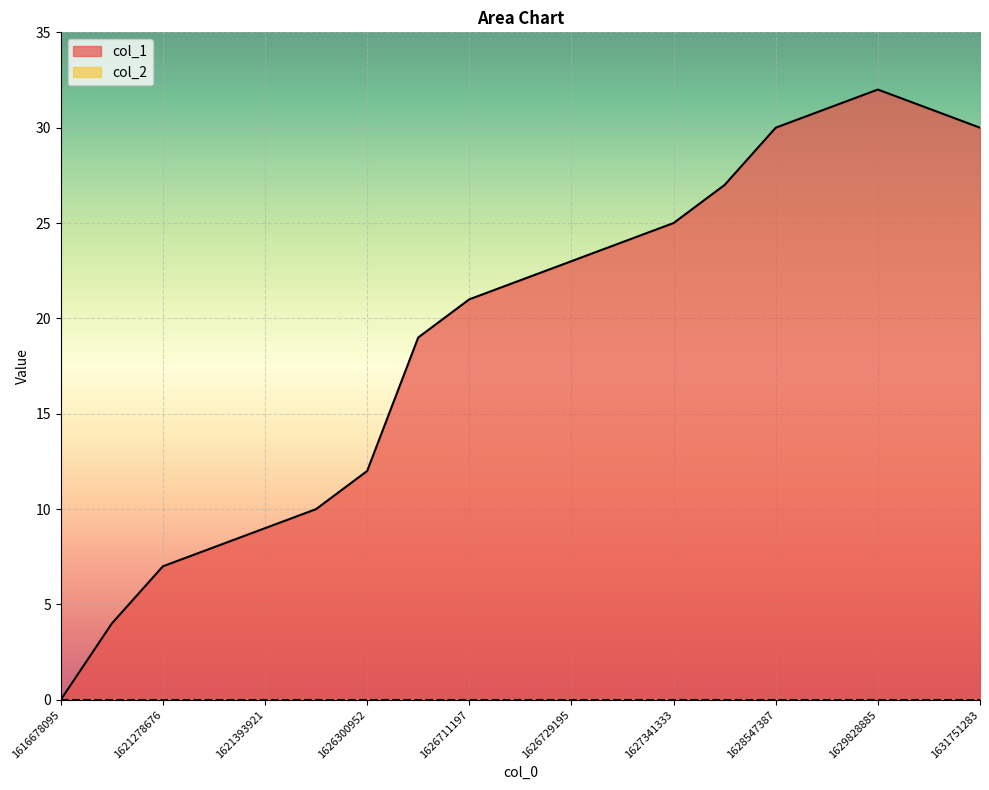

Is it true that the value at 1621275081 is 2?

False